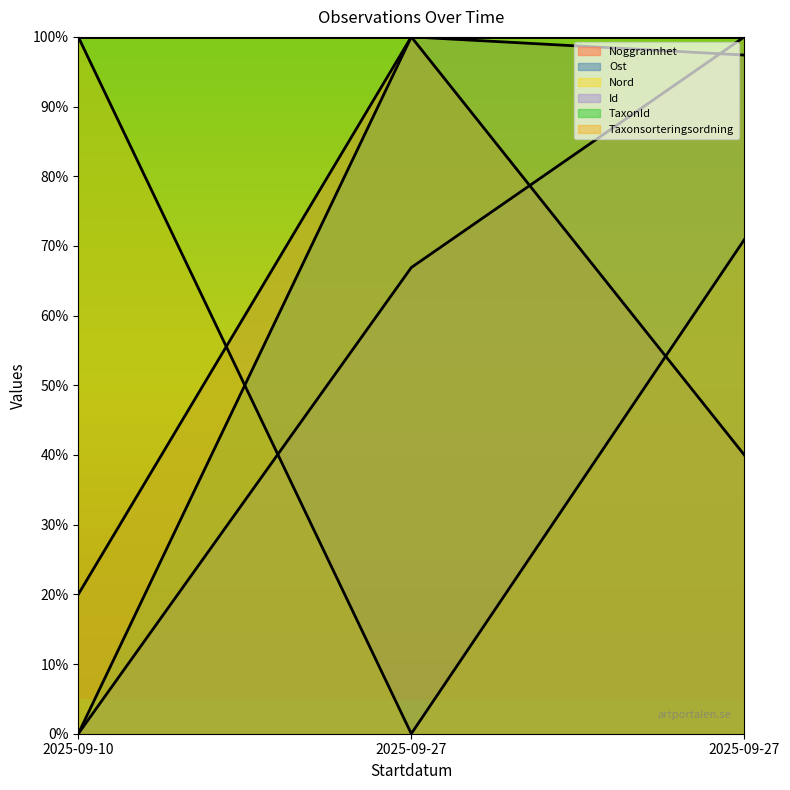

Which series has the largest total across all categories?

Ost